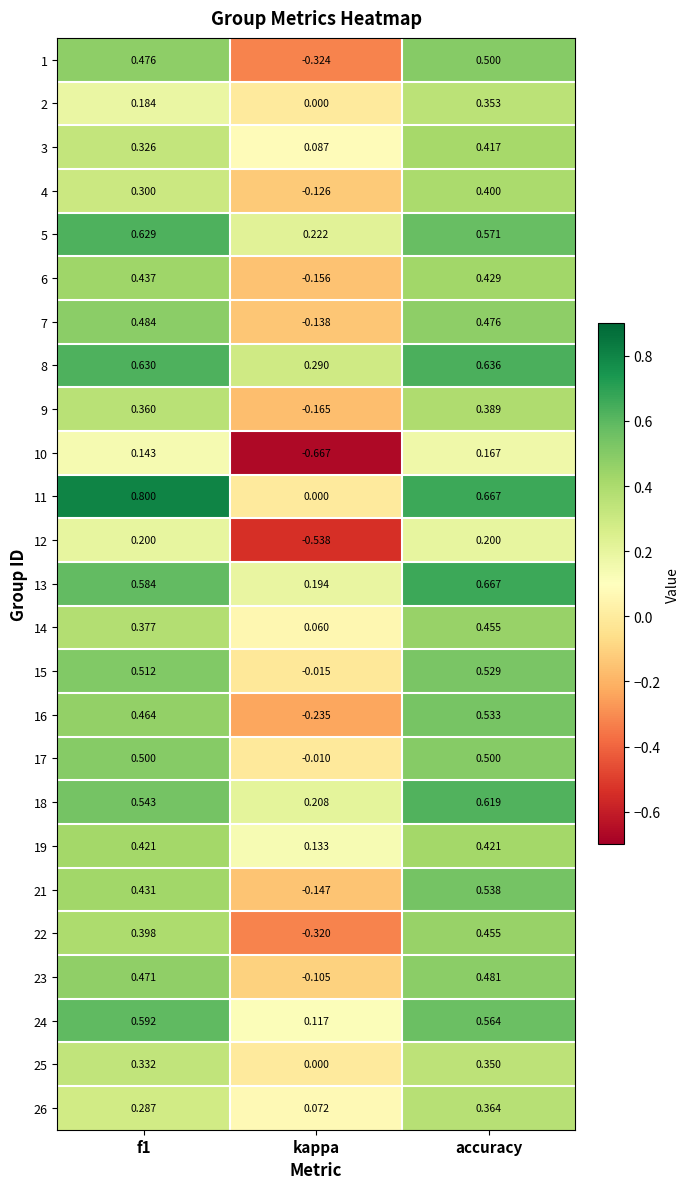

At which category is the sum across all series the highest?

accuracy